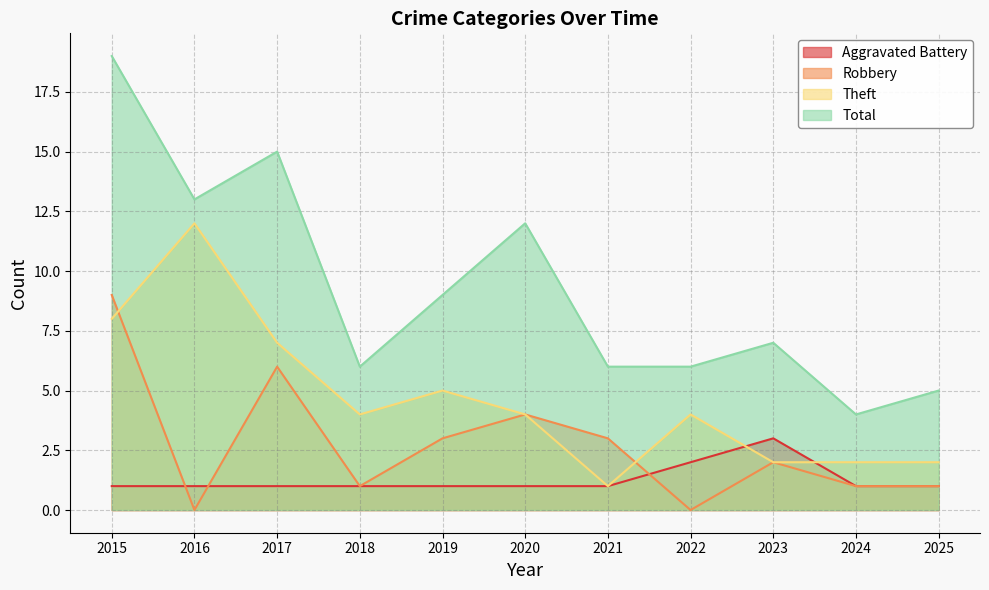

List the series in order of their overall mean, highest first.

Total, Theft, Robbery, Aggravated Battery